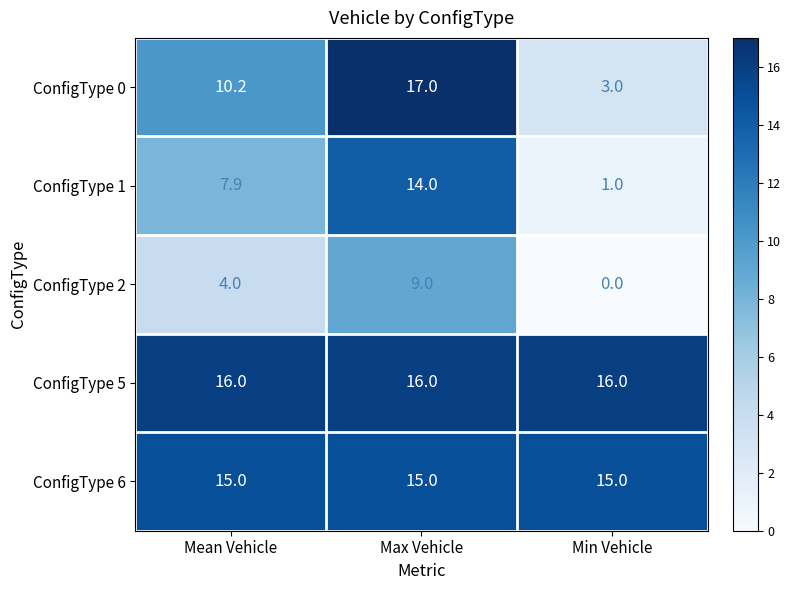

How many data points in ConfigType 1 are less than 7?

1